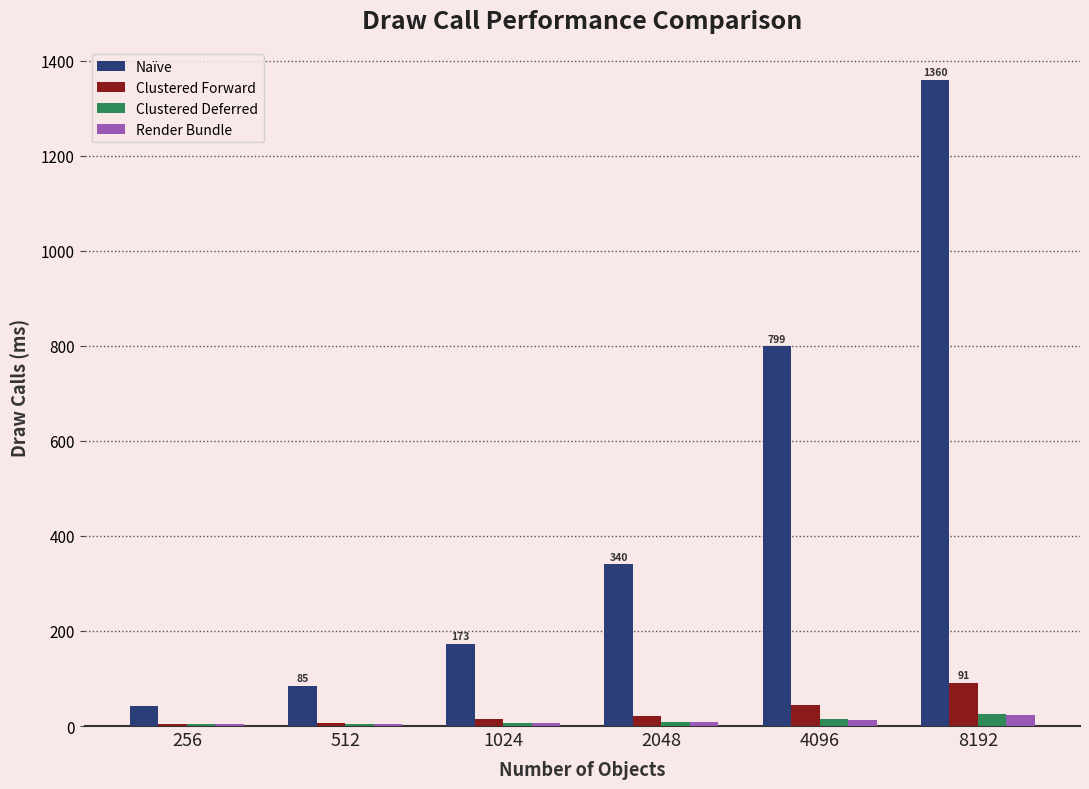

Which series has the largest range (max minus min)?

Naïve